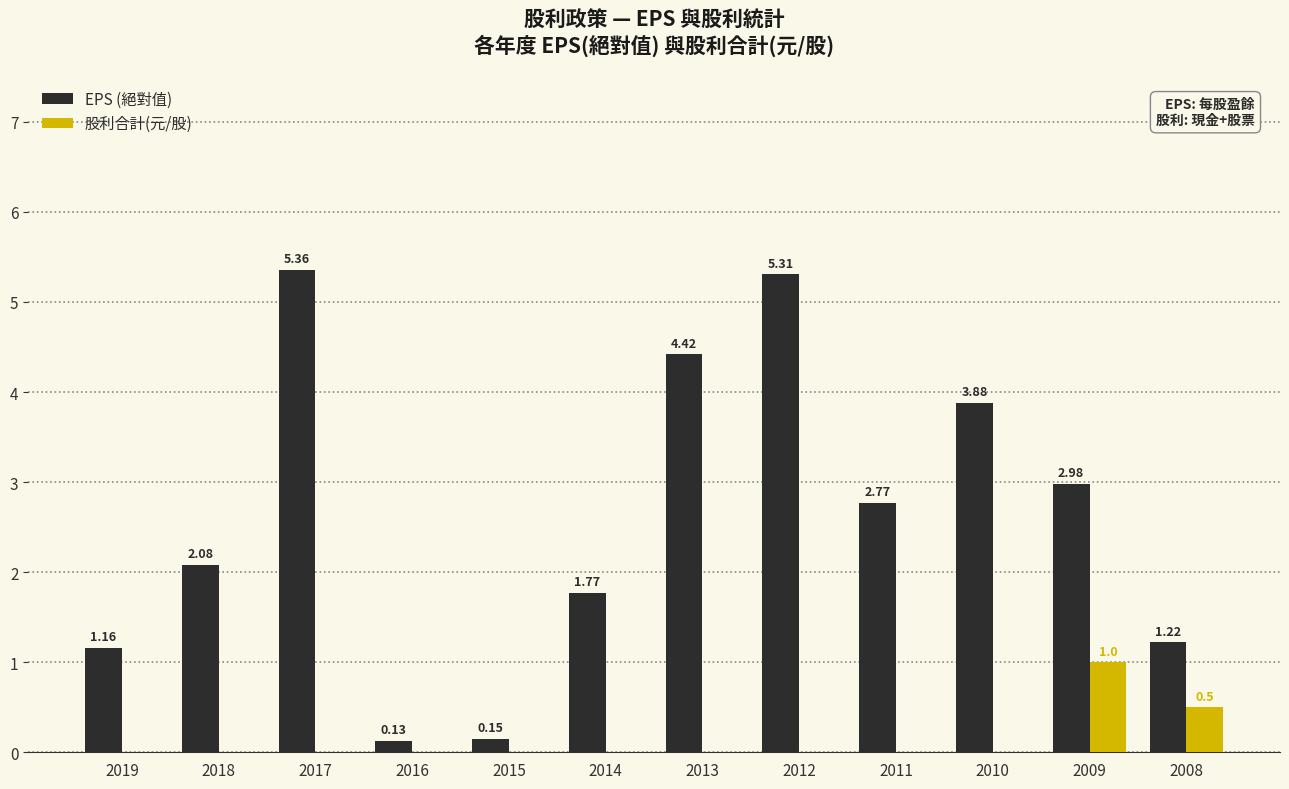

Are the bars grouped side by side (vs. stacked)?

Yes